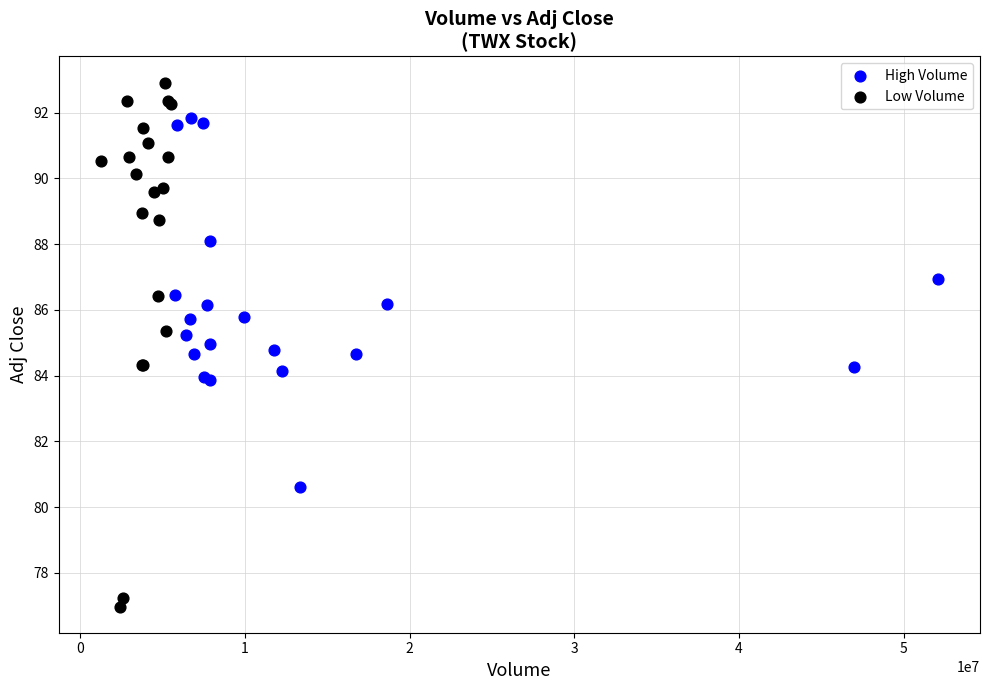

Which series reaches the maximum Y coordinate?

Low Volume